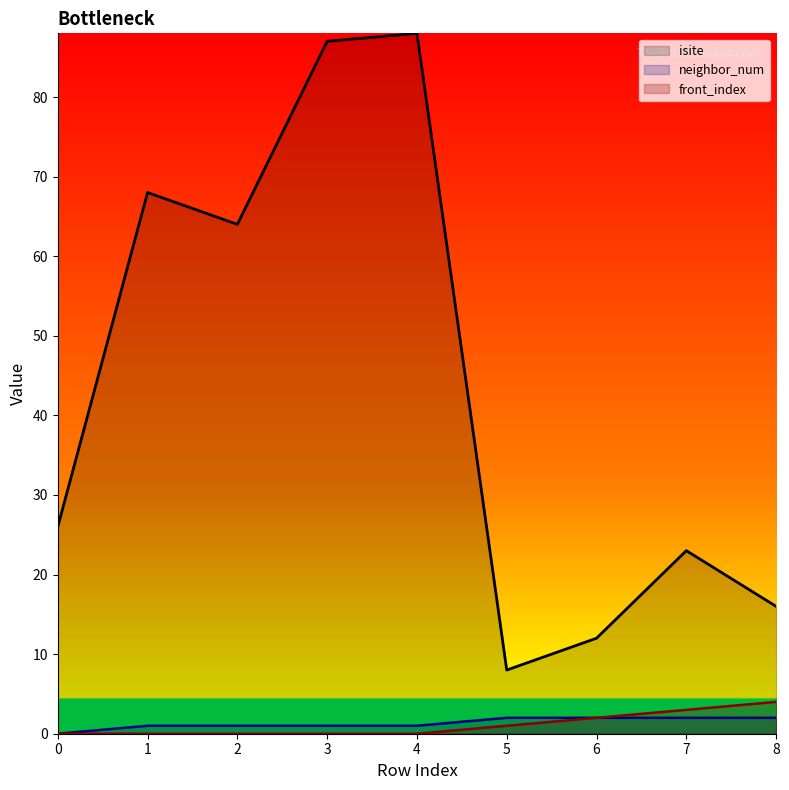

What is the sum of all neighbor_num values?

12